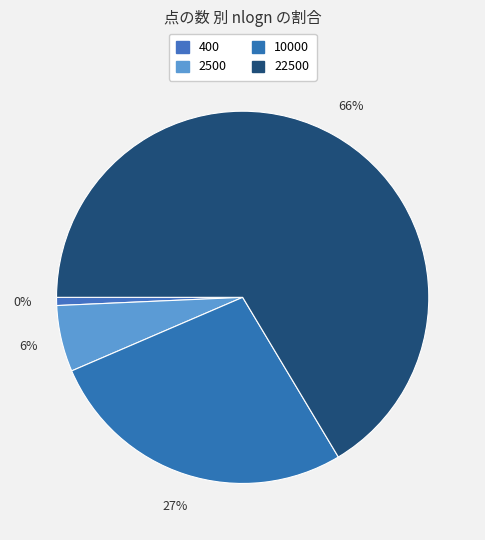

To the nearest percent, what is the average slice percentage?

25%